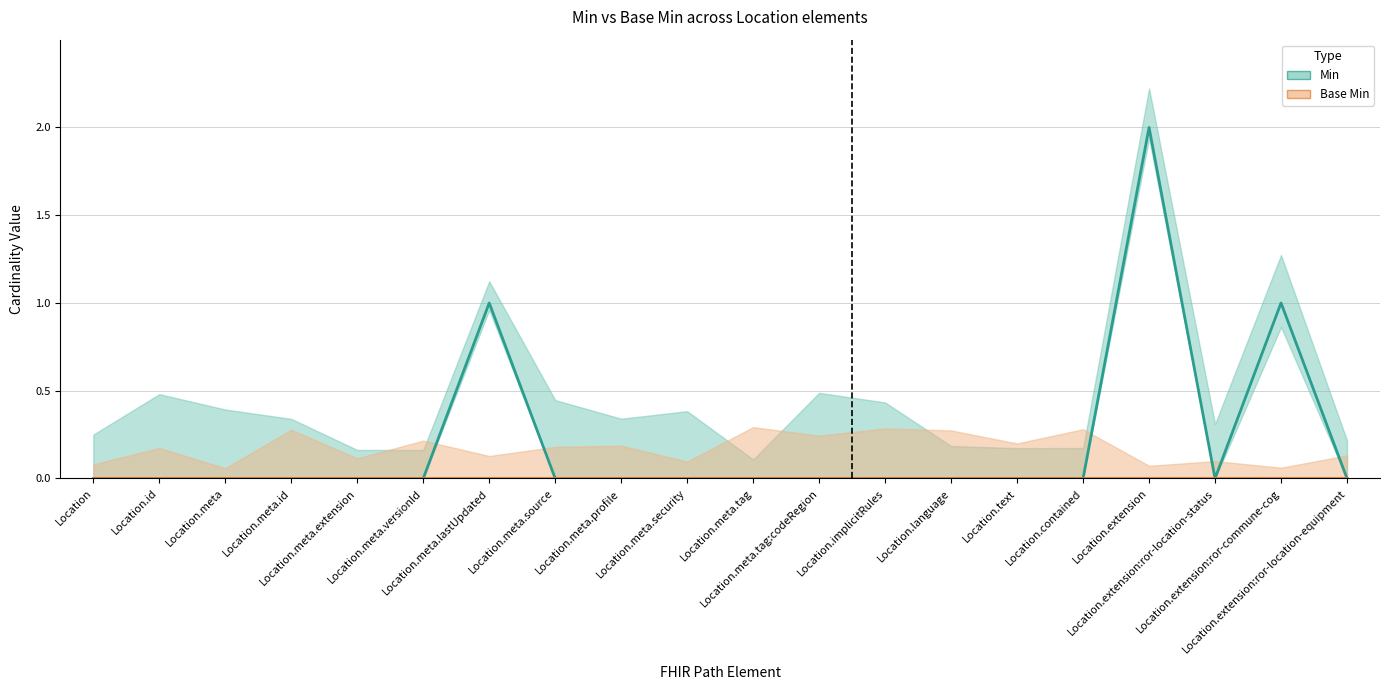

What is the label of the 20th point from the left?

Location.extension:ror-location-equipment